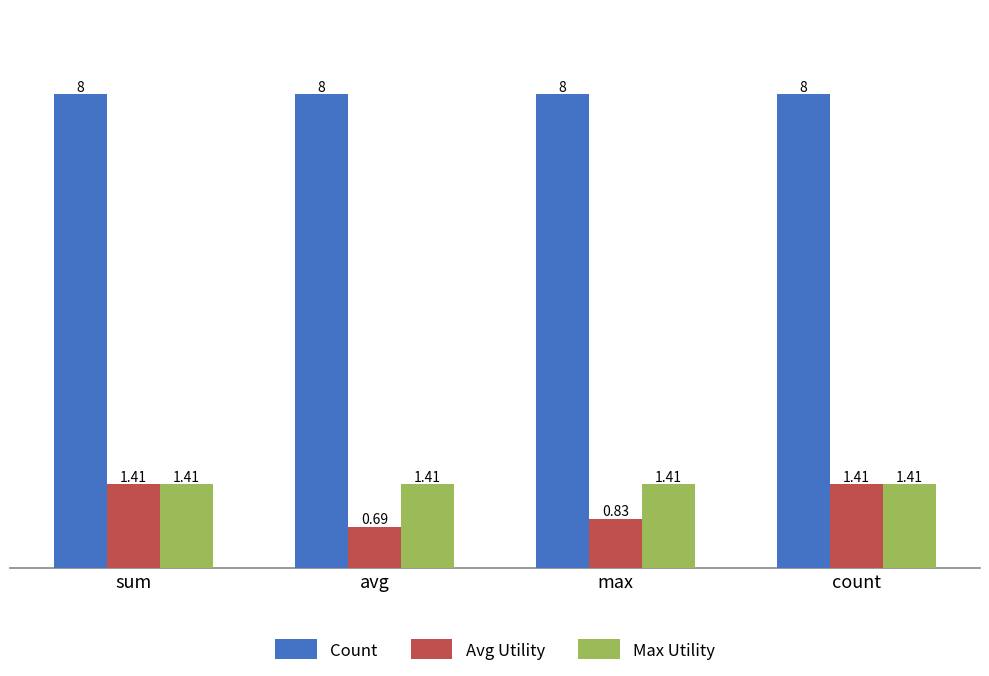

What is the sum of the Avg Utility values at max and sum?

2.2